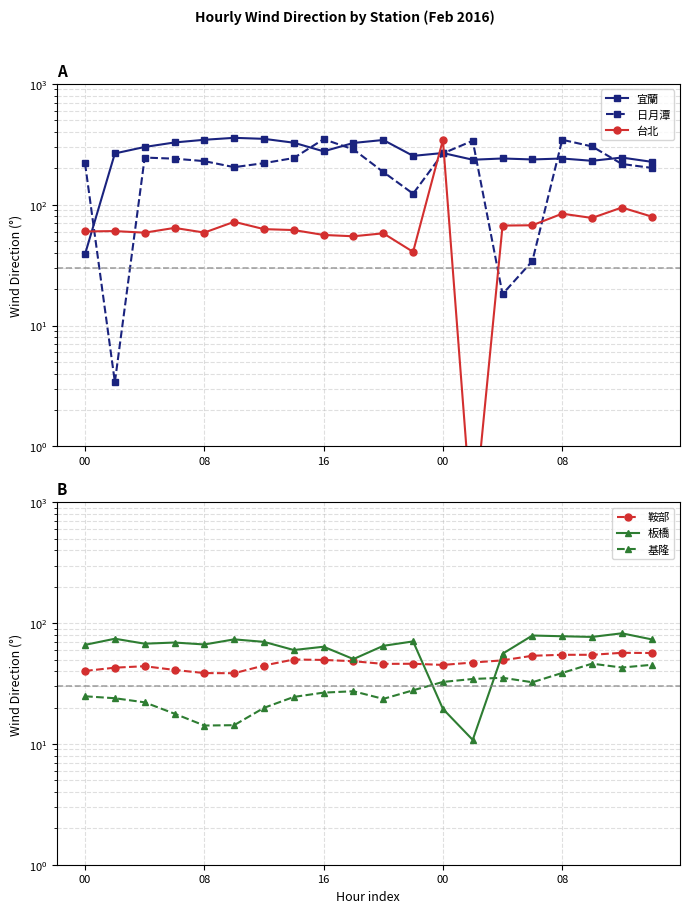

Reading left to right, transcribe all the data shown in this chart.

宜蘭: 39.0	265.9	300.7	327.7	344.9	358.0	351.1	326.2	276.8	324.7	343.6	253.8	268.0	235.8	241.5	237.0	241.4	231.0	245.8	226.6
日月潭: 219.6	3.4	245.7	240.6	229.6	204.6	220.9	243.6	348.9	287.1	186.7	123.4	266.2	338.6	18.2	34.2	345.0	303.9	217.4	201.9
台北: 60.1	60.5	58.7	64.3	58.8	72.2	62.8	61.7	56.2	54.8	58.0	40.7	344.0	0.2	67.2	67.6	84.3	77.7	94.8	79.8
鞍部: 40.2	42.8	44.0	41.0	38.6	38.5	44.6	50.0	49.6	48.4	46.0	46.1	45.1	47.2	49.2	53.7	54.7	54.7	56.8	56.6
板橋: 66.1	74.3	67.6	69.1	66.6	73.4	70.0	59.9	63.8	50.4	64.9	70.6	19.5	10.8	55.8	79.0	77.9	76.9	82.4	73.4
基隆: 24.8	23.9	22.1	17.8	14.2	14.3	19.9	24.5	26.6	27.3	23.6	27.8	32.6	34.5	35.3	32.4	38.7	46.2	42.9	45.2